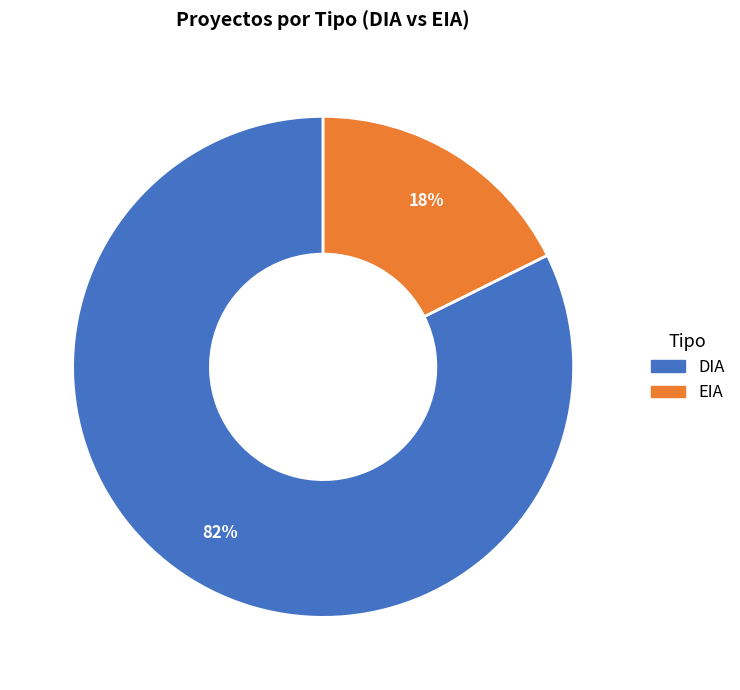

Is there any slice that represents more than half of the pie?

Yes